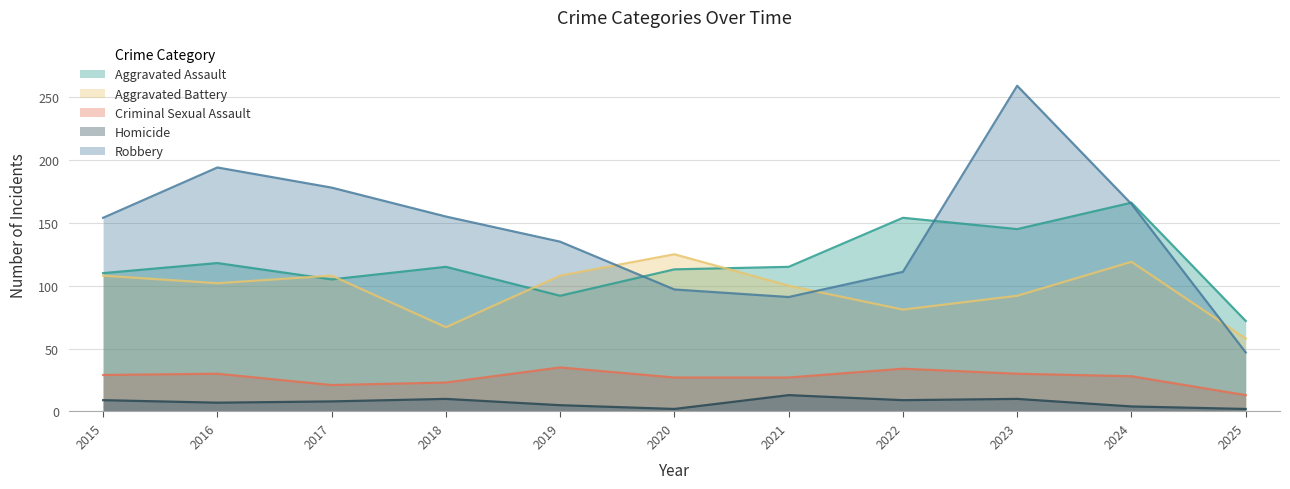

What is the sum of the Robbery values at 2015 and 2020?

251